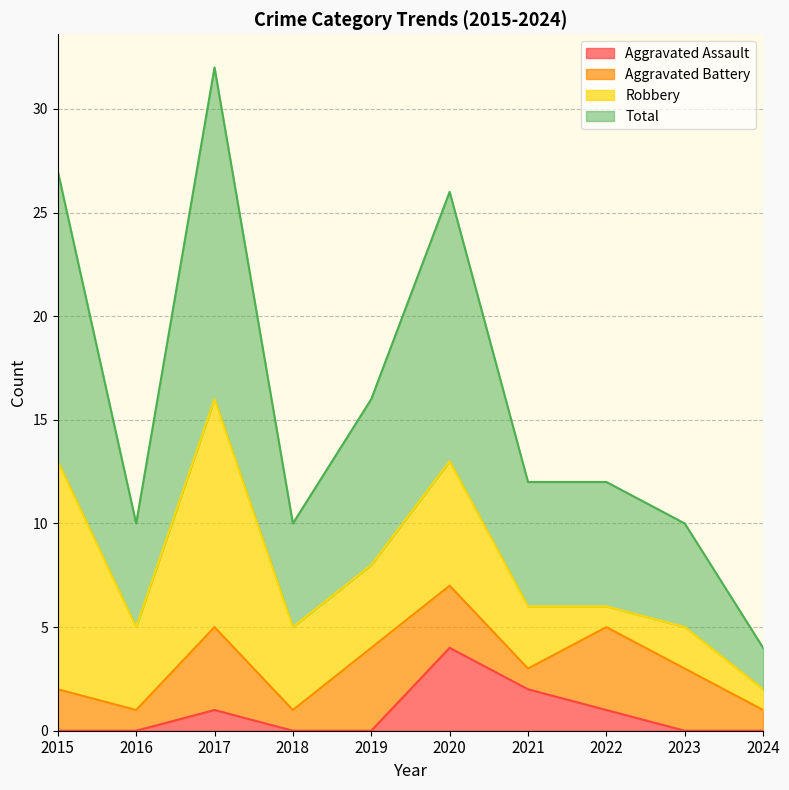

At which label does Aggravated Assault reach its peak?

2020